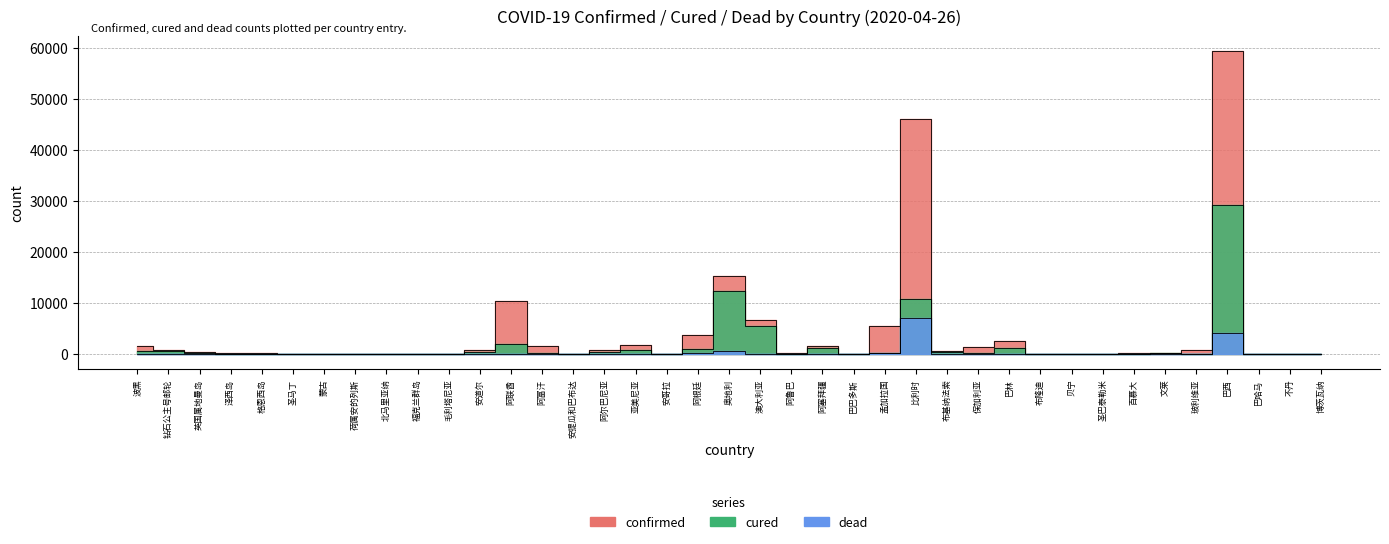

Reading left to right, what are all the values shown in this chart?

confirmed: 1516	712	308	245	209	73	38	16	14	13	7	738	10349	1531	24	726	1746	25	3780	15225	6711	100	1645	79	5416	46134	629	1300	2588	12	54	6	109	138	866	59324	78	7	22
cured: 624	645	243	0	0	22	9	11	0	11	6	344	1978	206	11	410	833	6	1030	12282	5539	68	1139	31	122	10785	442	205	1160	4	27	6	39	119	54	29160	15	3	0
dead: 59	13	18	12	6	12	0	1	2	0	1	40	76	47	3	28	28	2	185	542	83	2	21	6	145	7094	41	56	8	1	1	0	5	1	46	4057	11	0	1